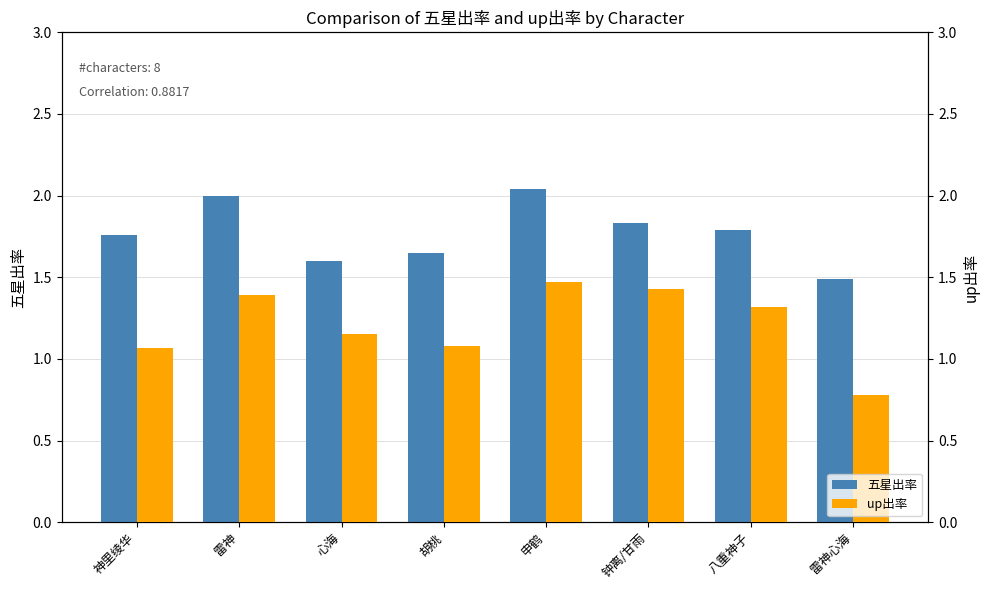

What is the sum of the up出率 values at 八重神子 and 胡桃?

2.4